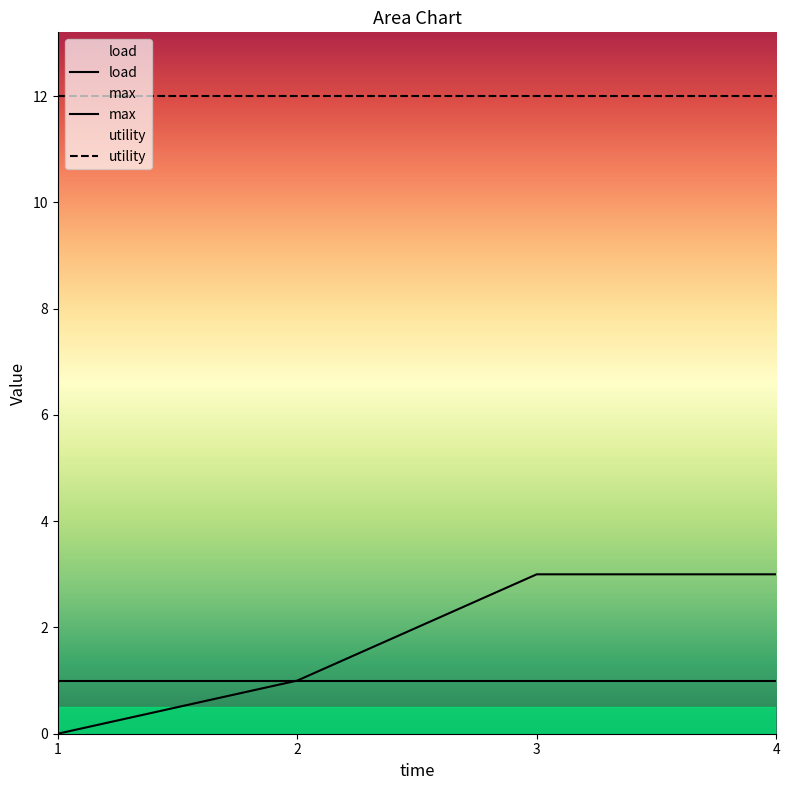

True or false: load and utility intersect in this chart.

False